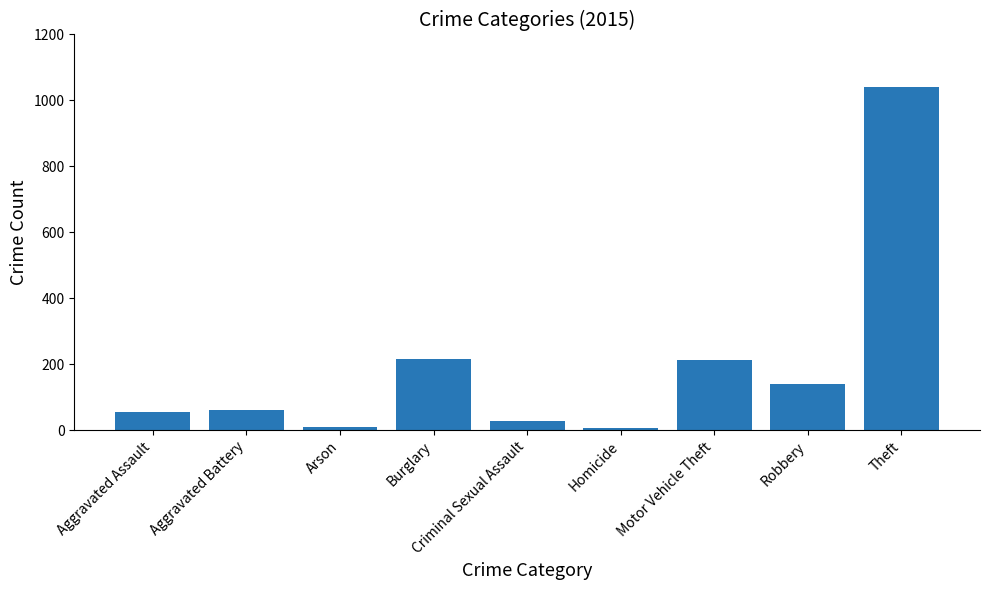

How many data points does each series have?

9